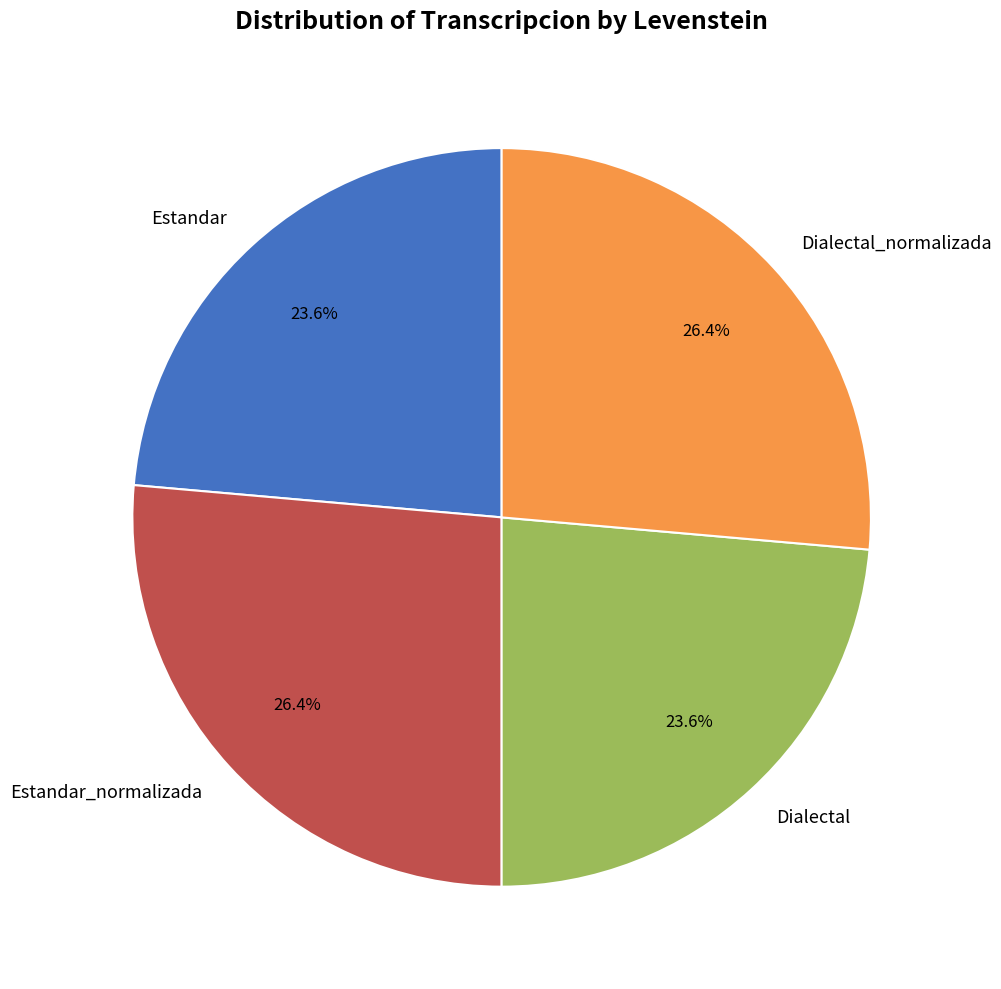

Combined, what portion of the pie is Estandar and Dialectal?

47.2%